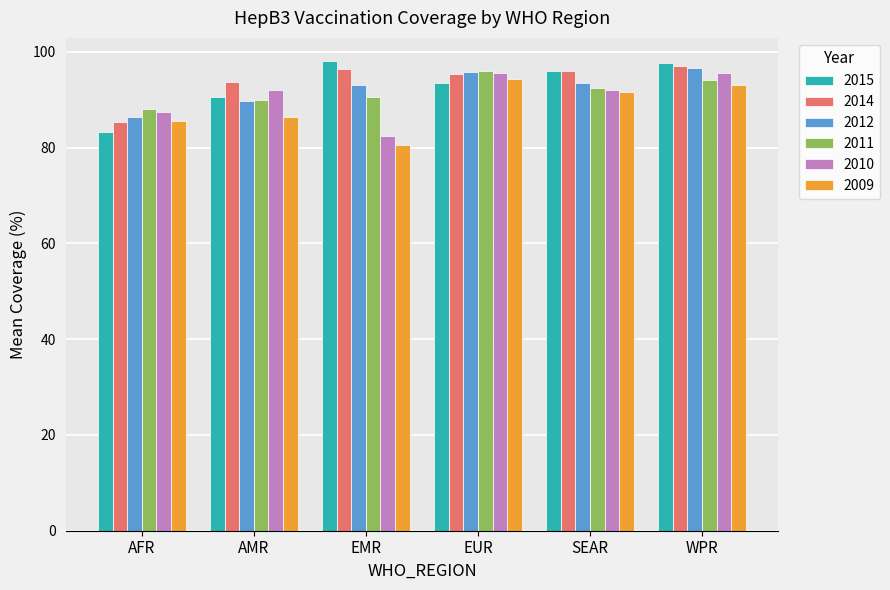

Which series has the widest spread of values?

2015